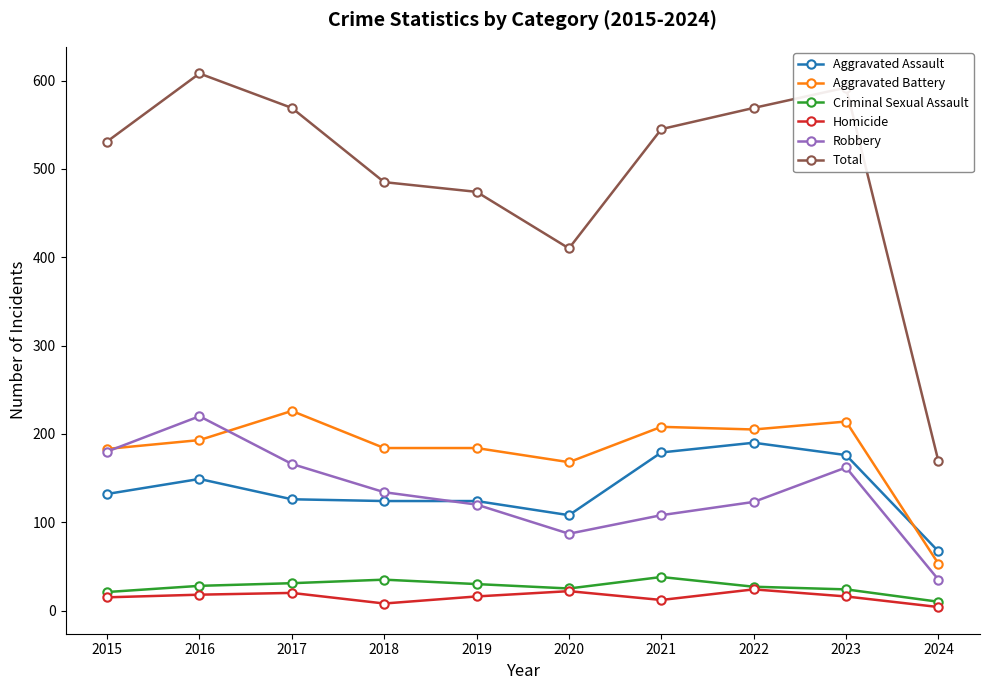

The Total series shows 291 at 2015. True or false?

False